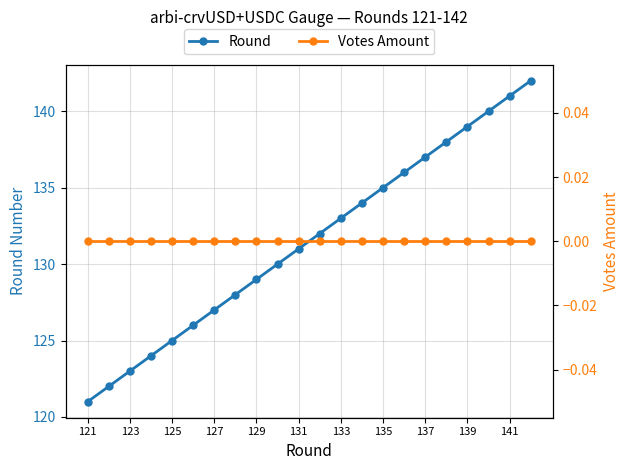

Is this an area chart (filled region under the line)?

No